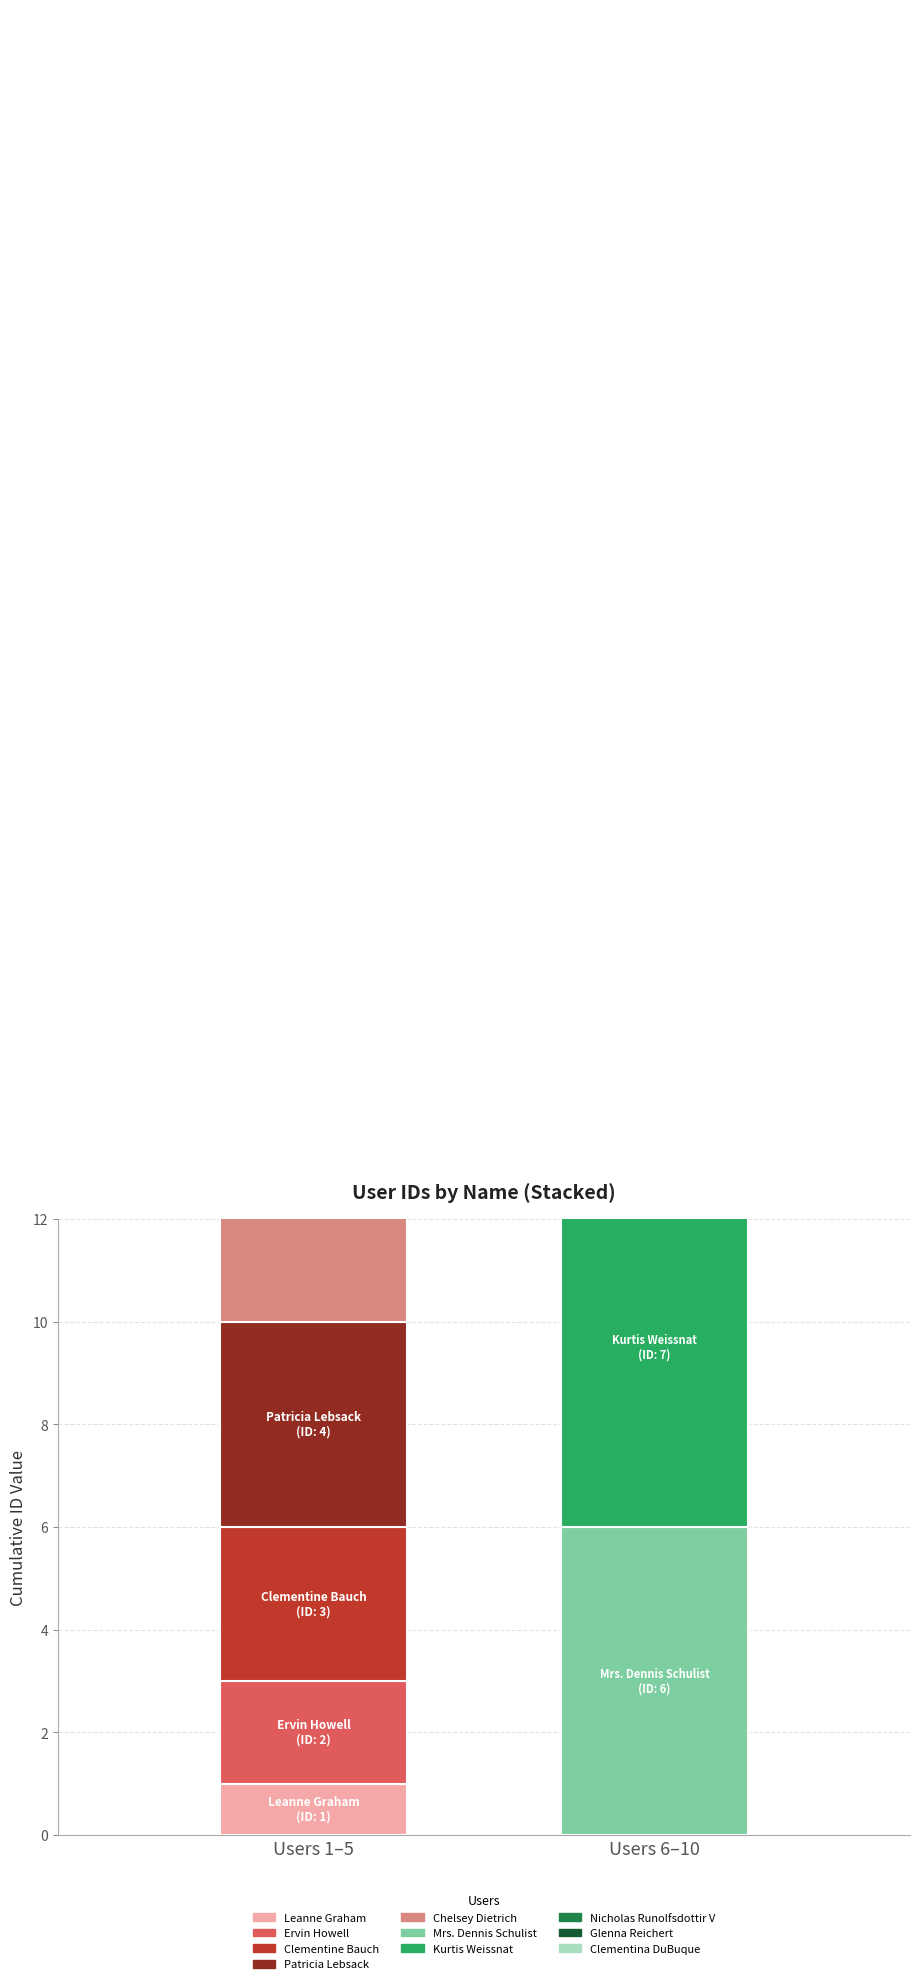

What is the smallest value displayed?

1